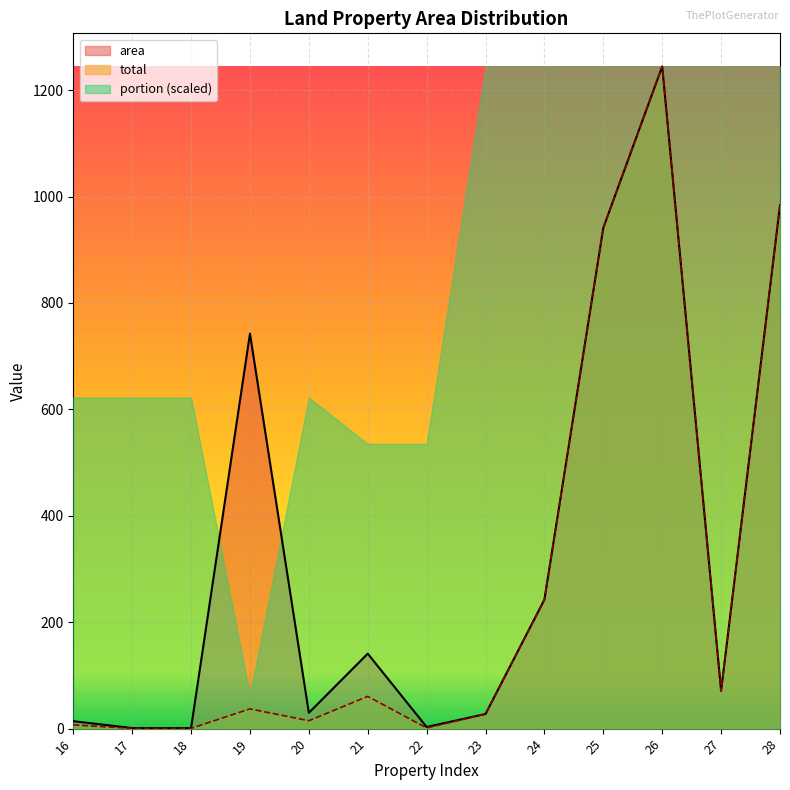

Is the value of area at 28 greater than the value of total at 26?

No